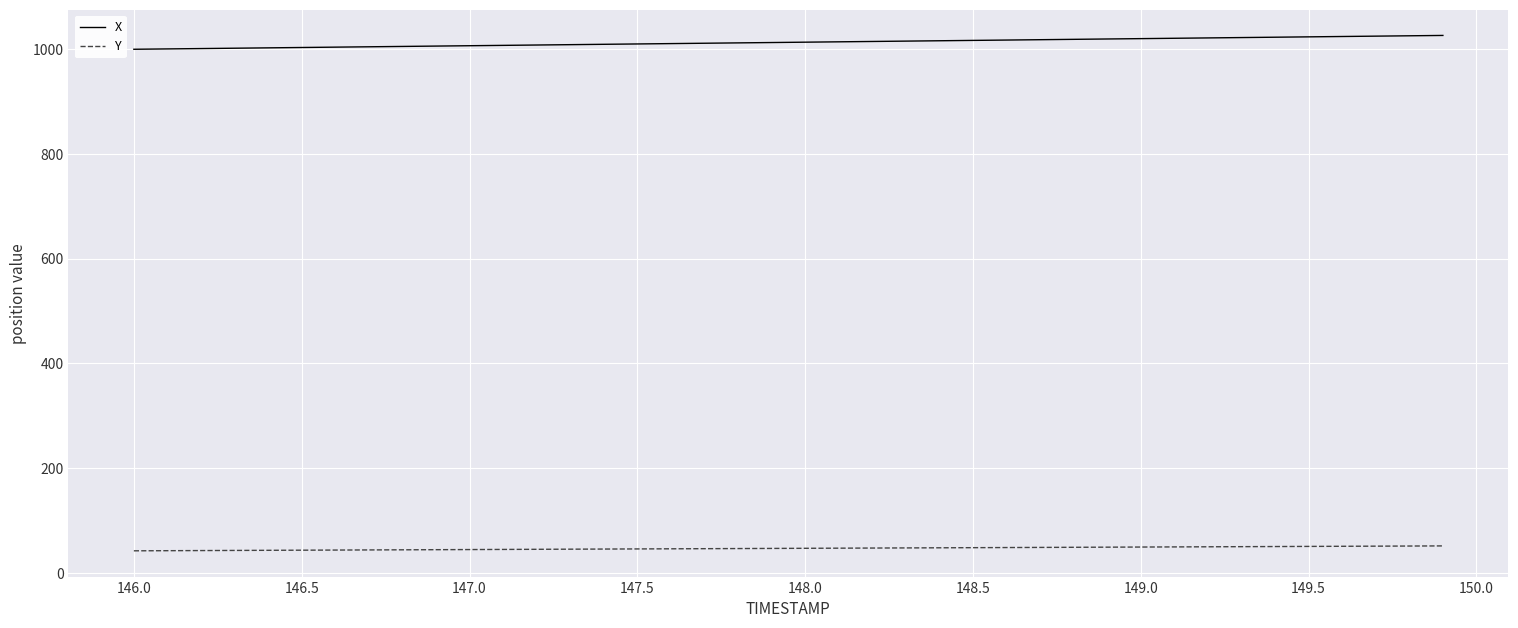

What is the highest value of the Y series?

51.5